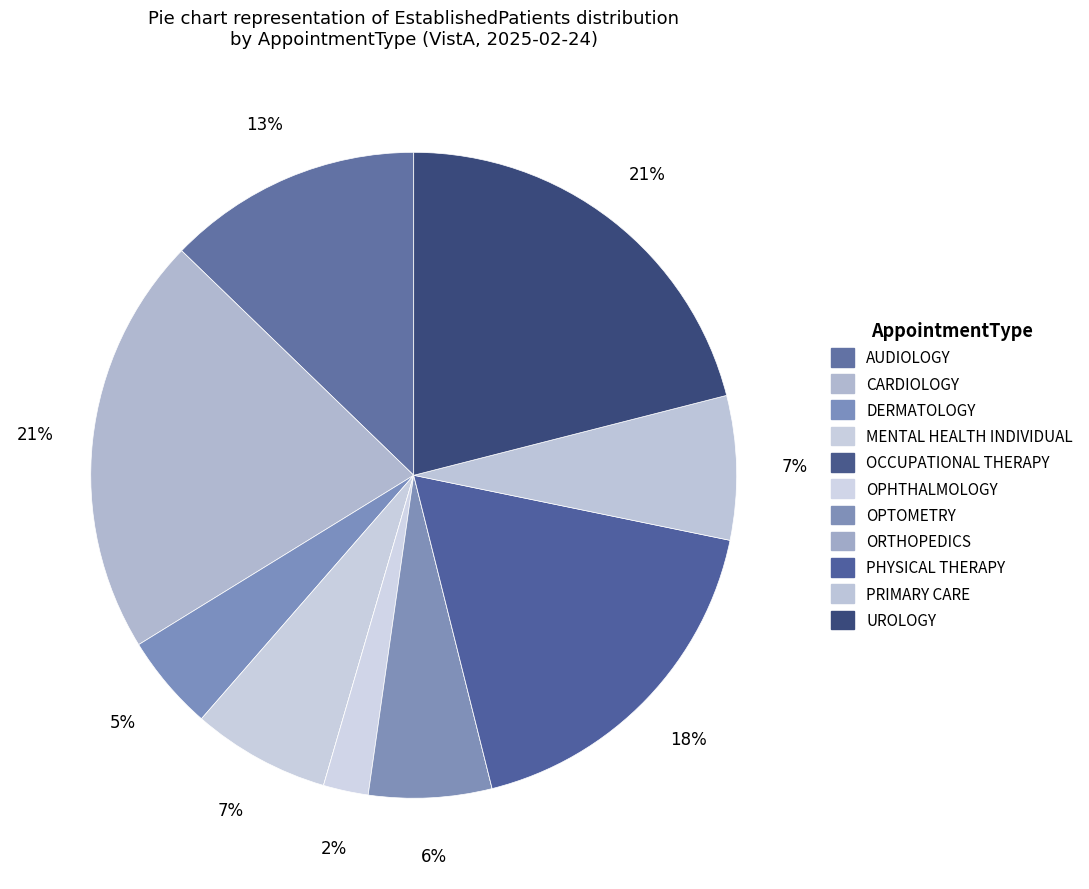

The OPHTHALMOLOGY slice represents 2% of the pie. True or false?

True